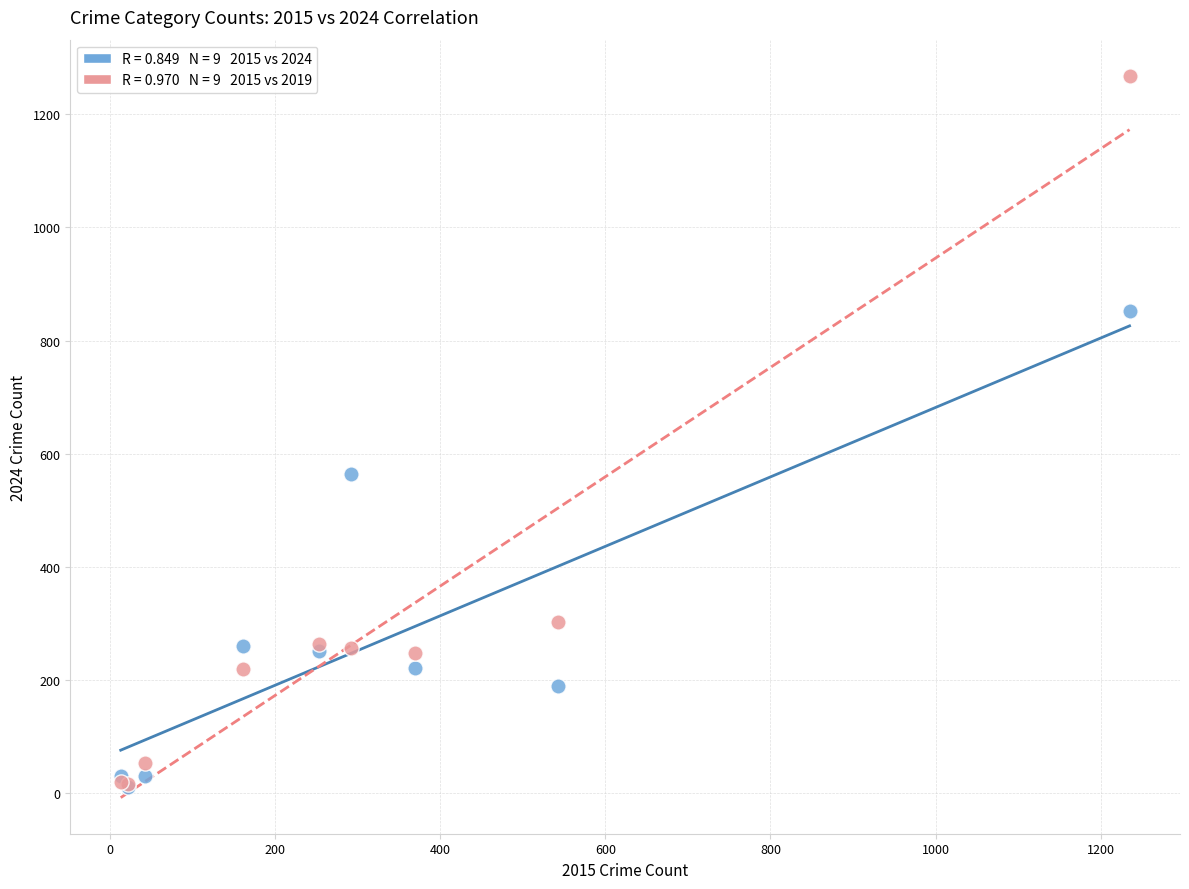

Across all series, what Y value is closest to 639?

564